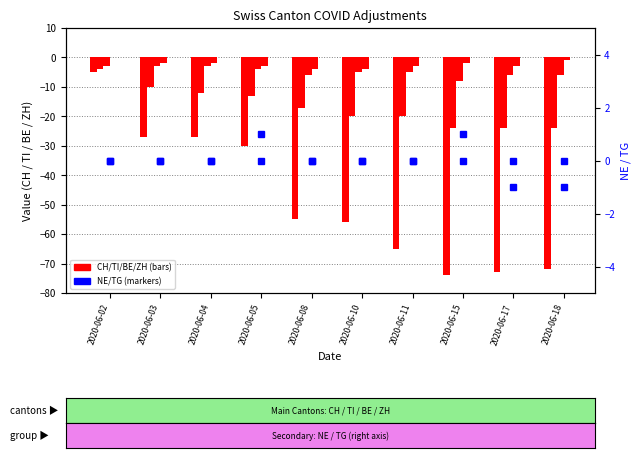

At 2020-06-02, list the series in order from smallest to largest.

CH, TI, BE, ZH, NE, TG